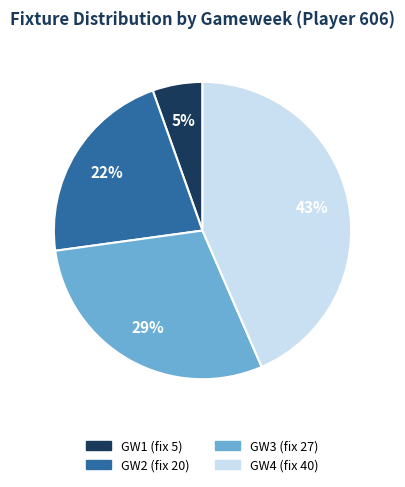

To the nearest percent, what is the difference between the GW3 (fix 27) and GW4 (fix 40) slice percentages?

14%